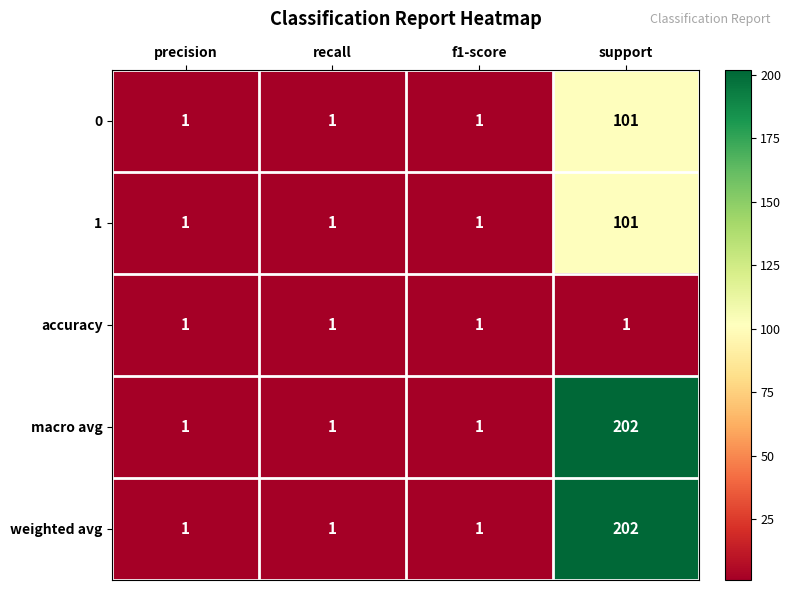

Which label corresponds to the largest value in the chart?

support